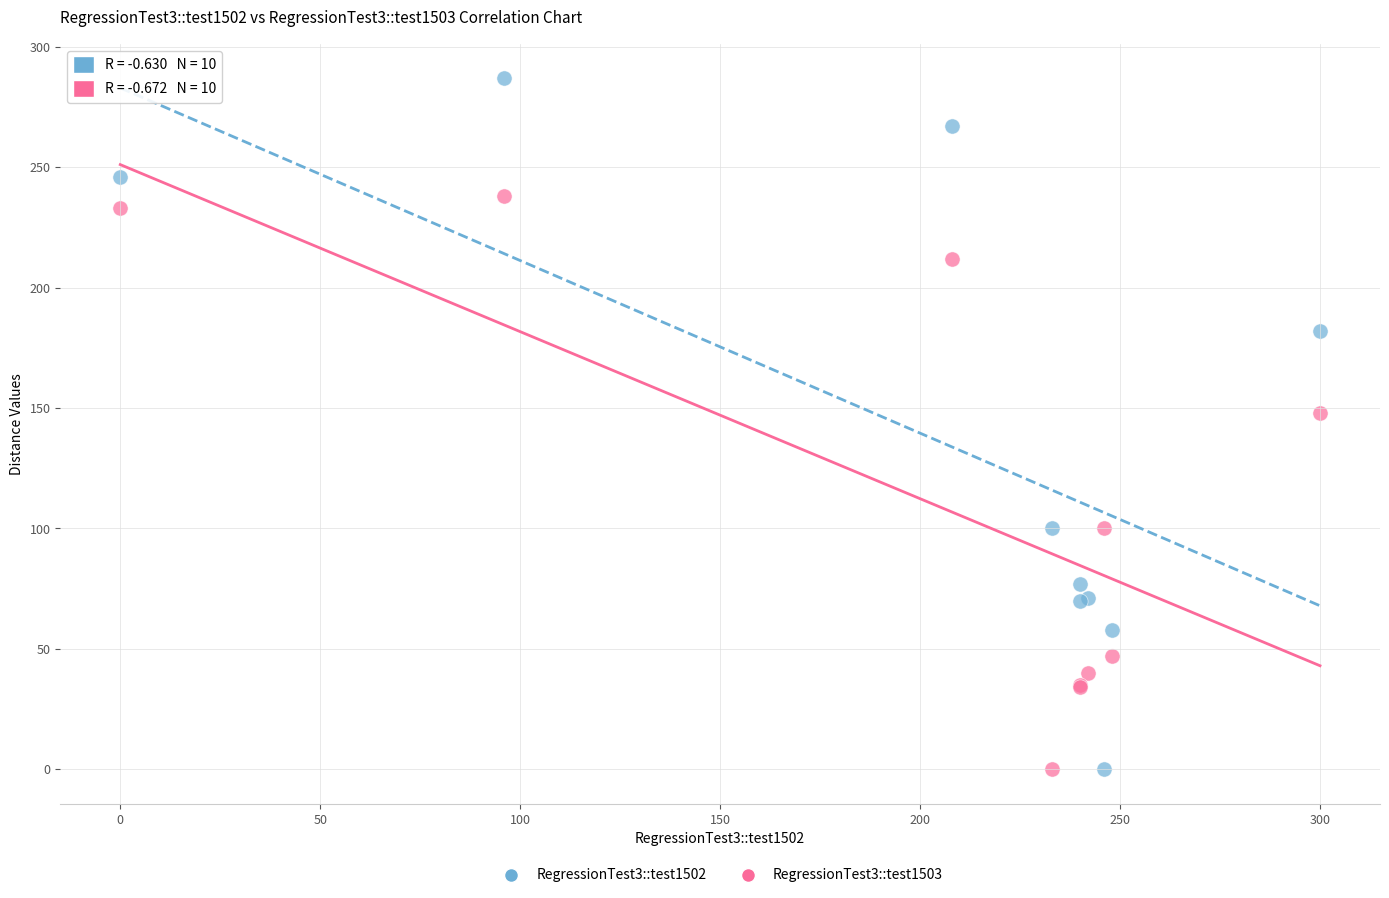

Which series contains the highest Y value?

RegressionTest3::test1502